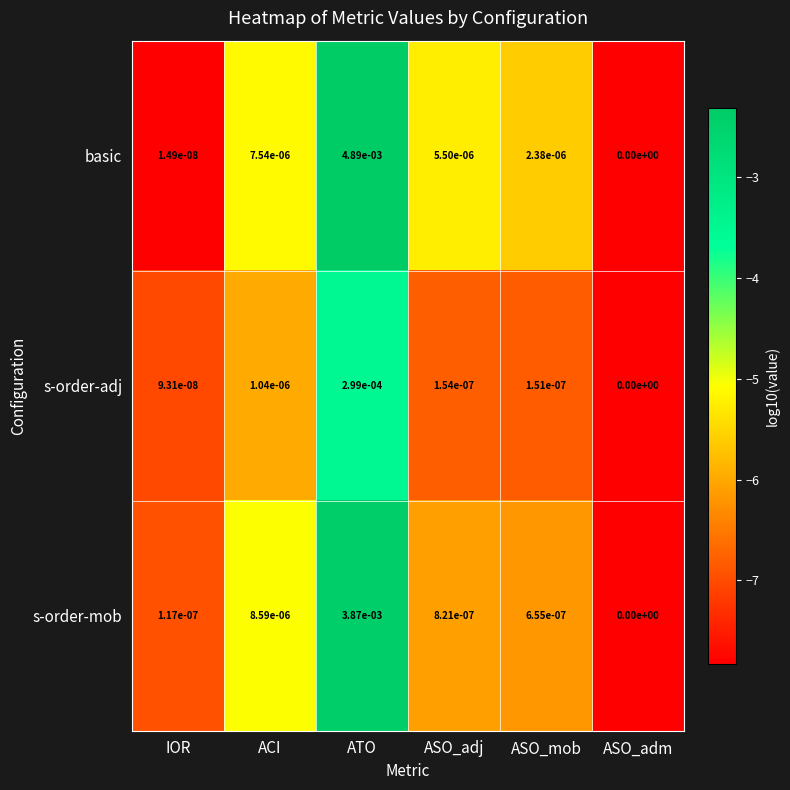

What is the smallest value displayed?

-7.8